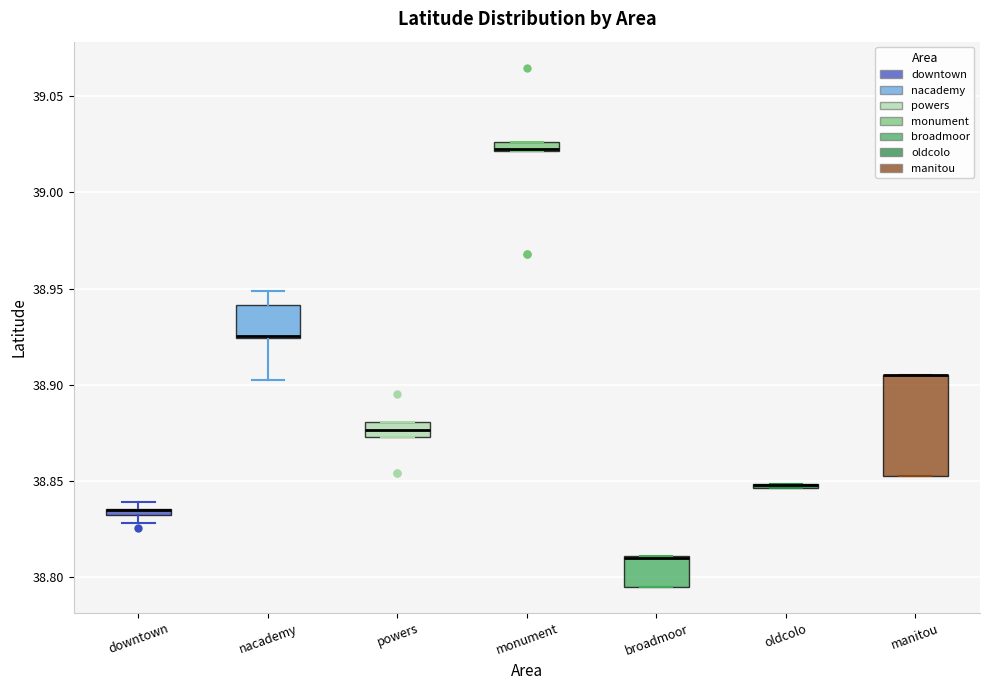

Comparing the boxes themselves (not the whiskers), which one is the tallest?

manitou